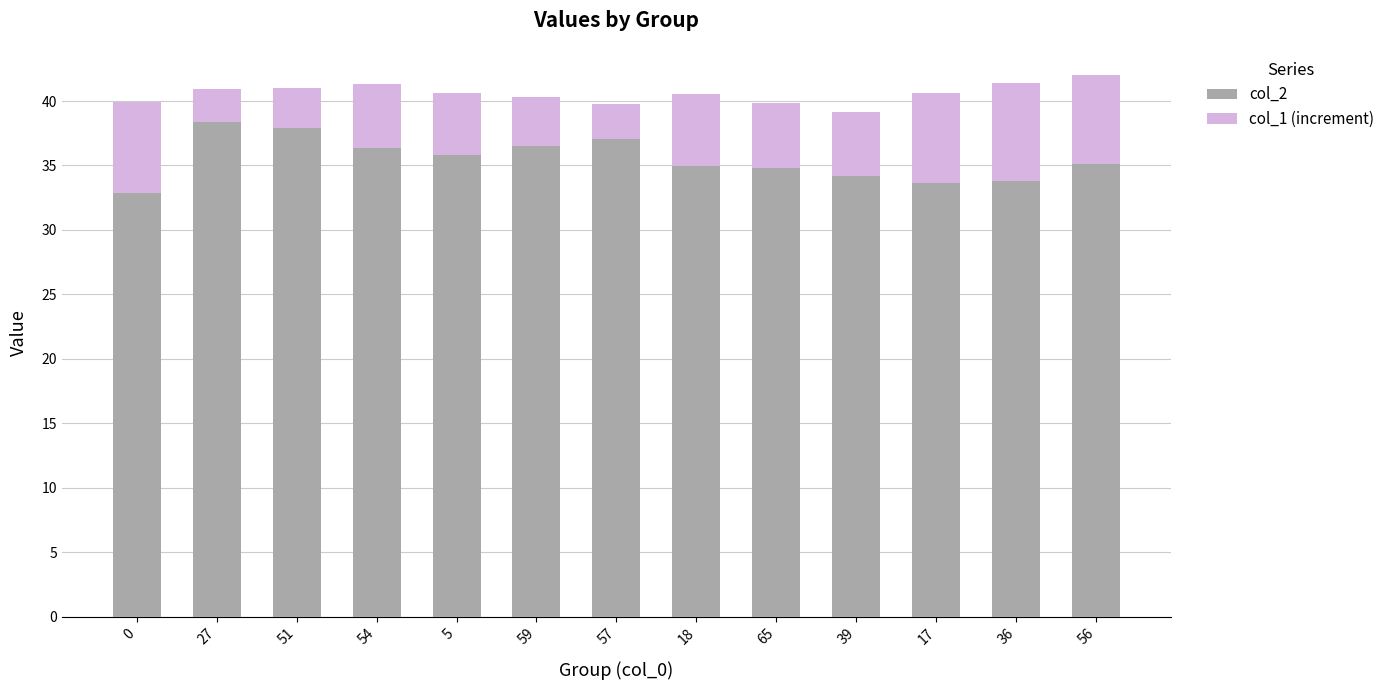

What is the difference between the maximum and minimum values in the col_2 series?

5.5